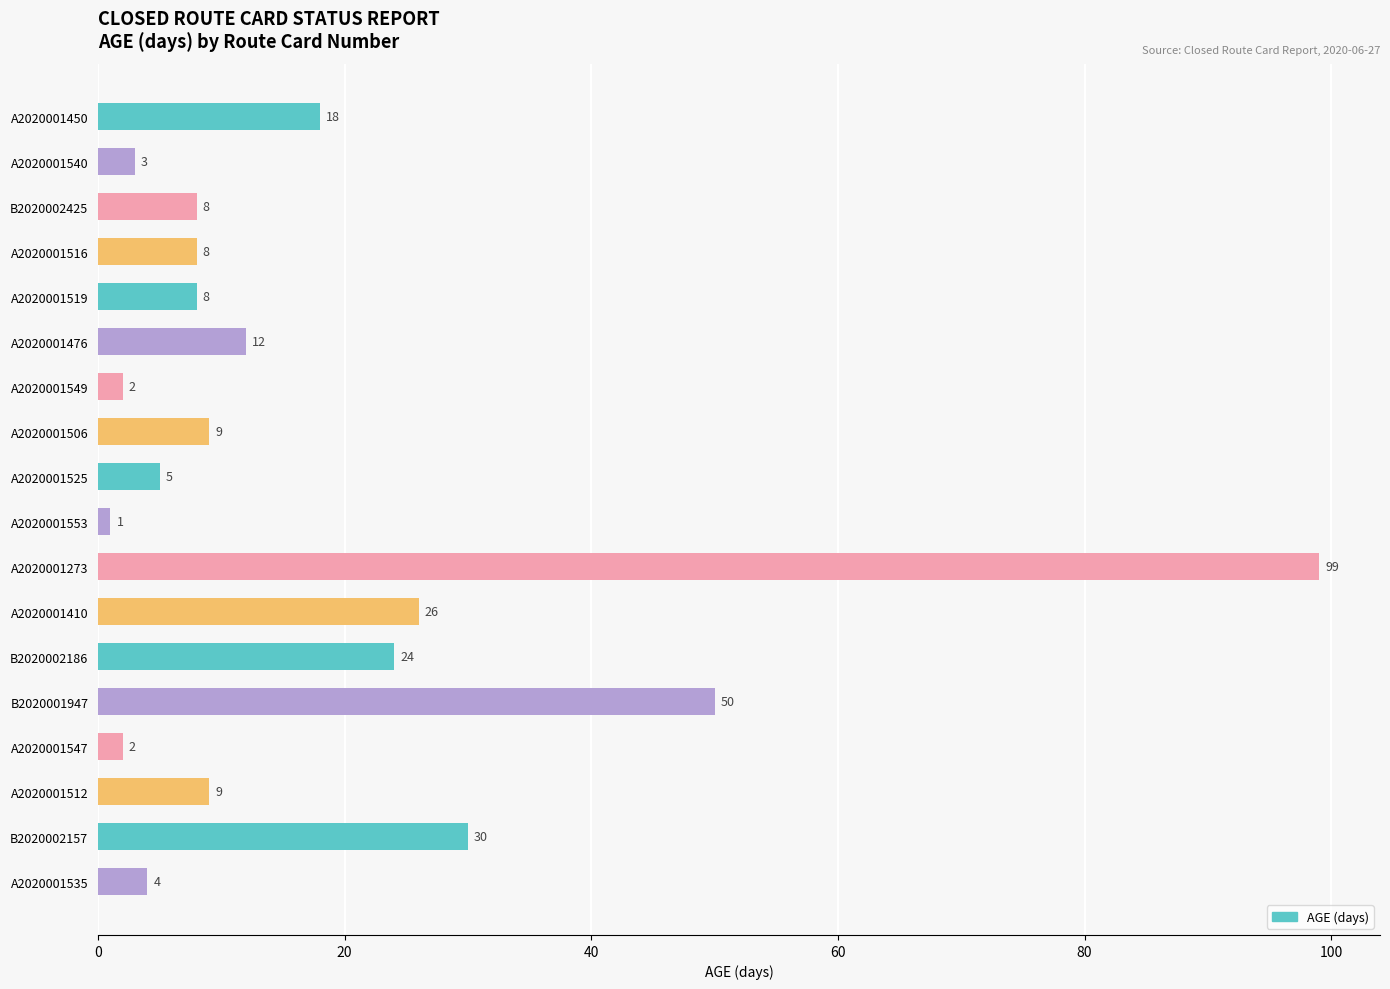

How many series are shown in this chart?

1